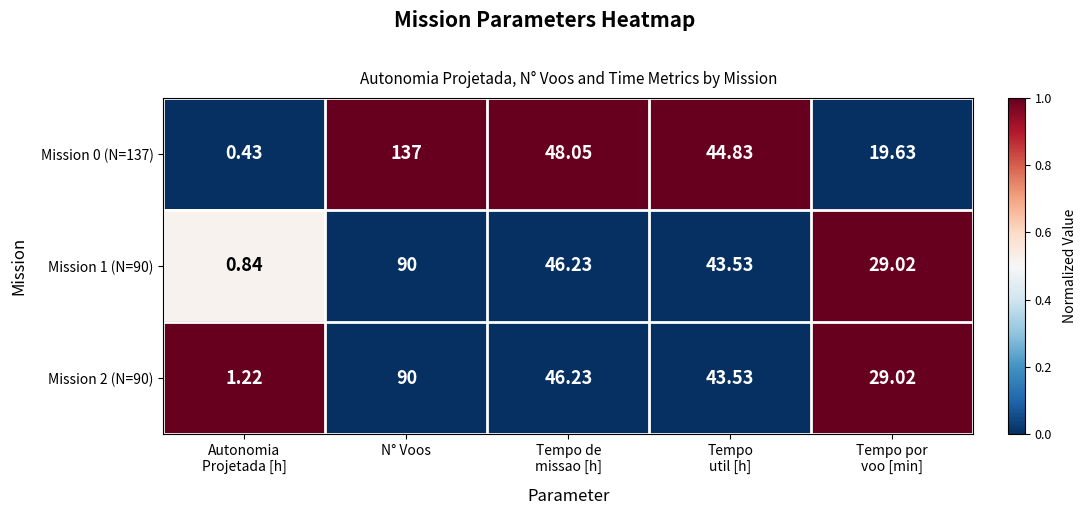

At which category is the sum across all series the highest?

N° Voos